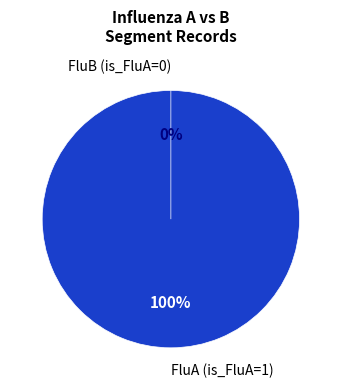

How many slices are in this pie chart?

2